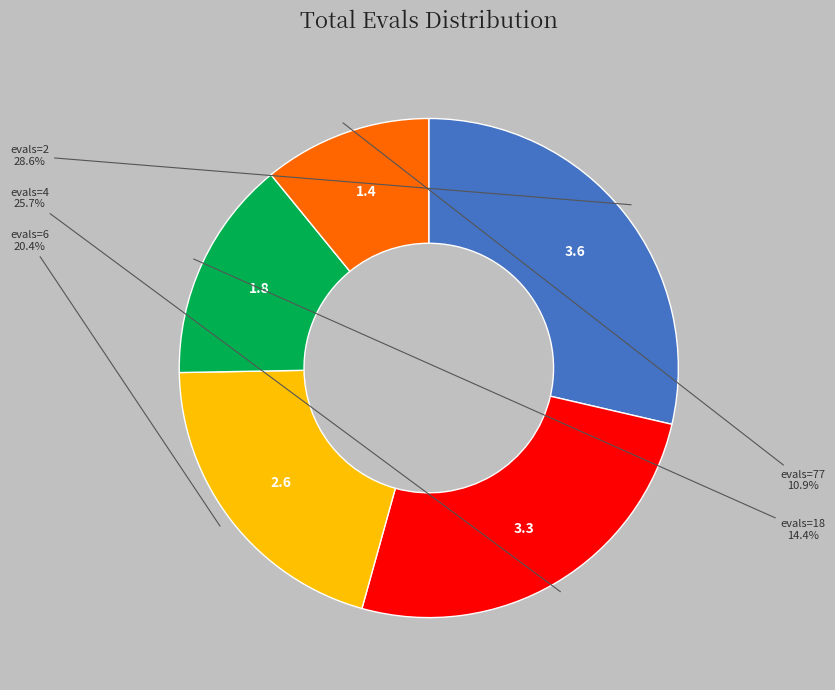

What is the smallest slice in the pie chart?

evals=77